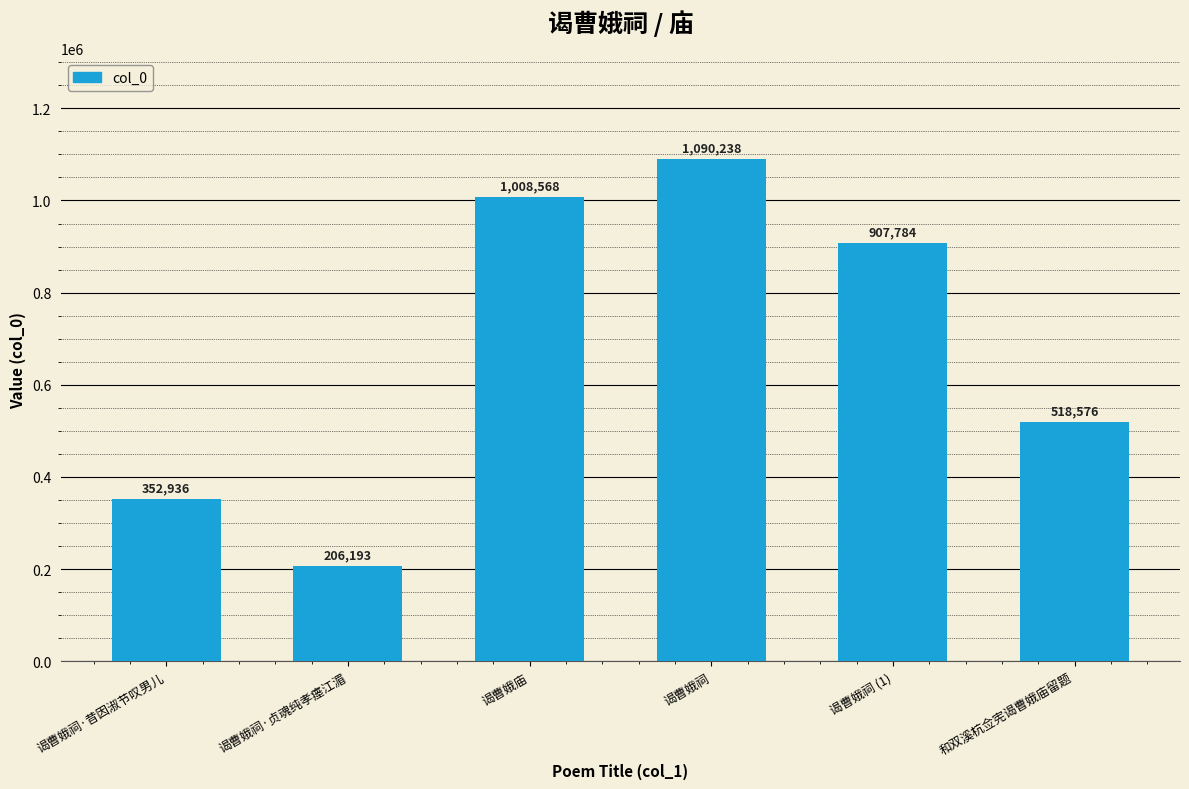

What is the average value?

680716